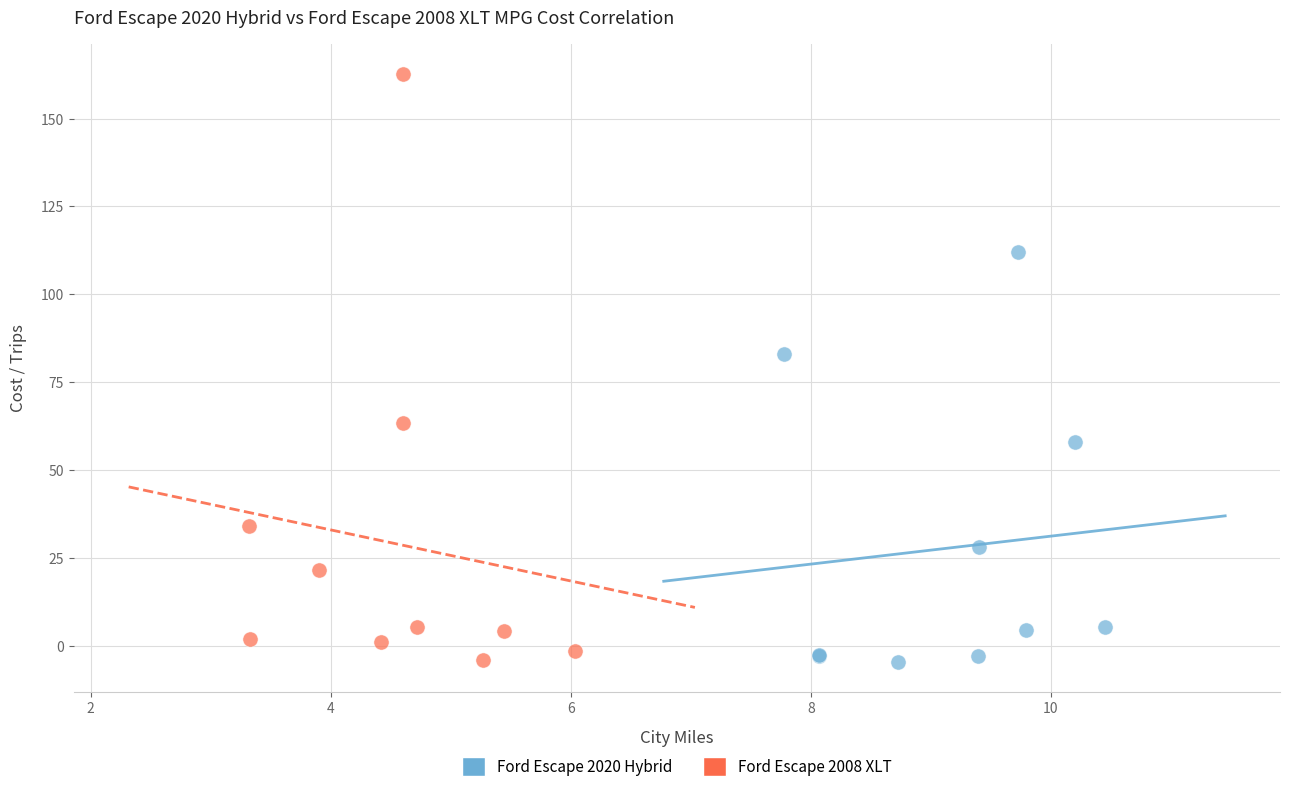

Which series has the widest spread of Y values?

Ford Escape 2008 XLT